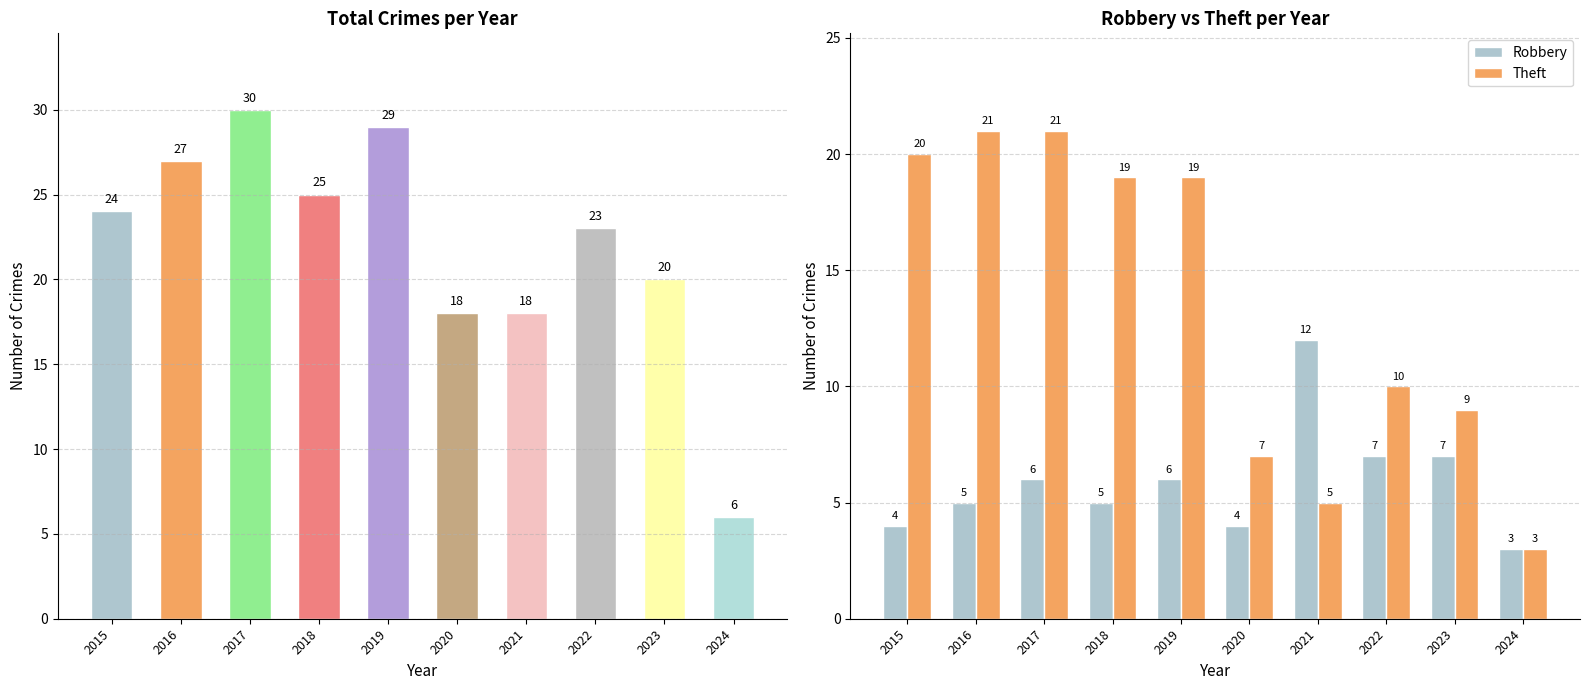

Does the chart contain any negative values?

No